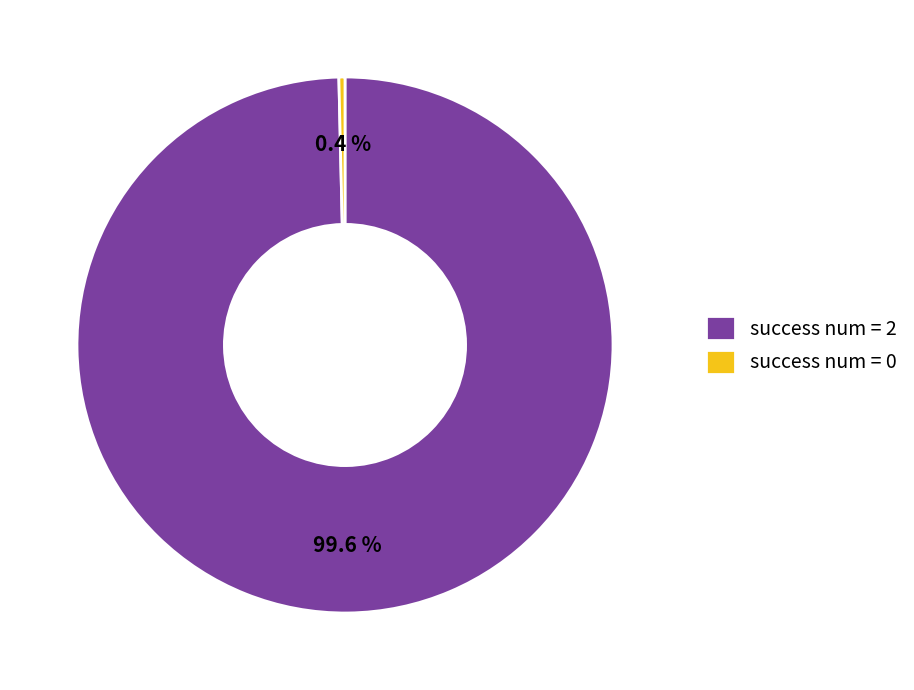

What is the largest slice in the pie chart?

success num = 2